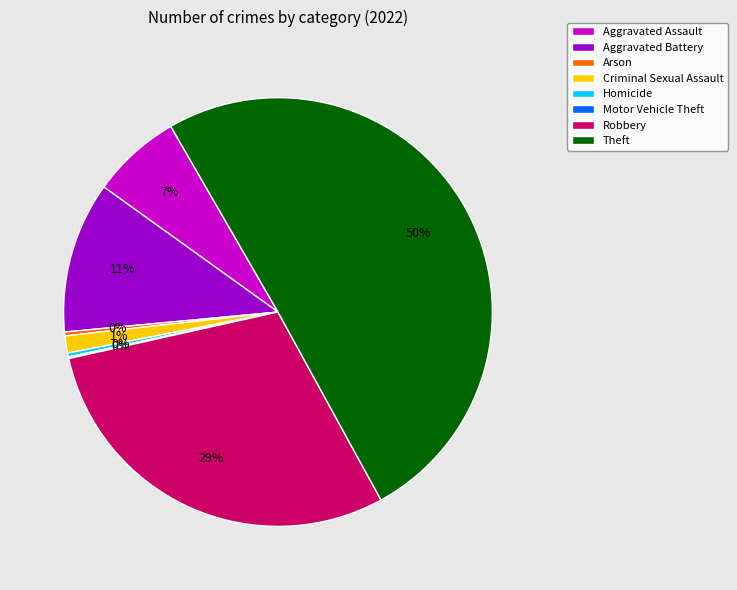

Which slice represents more than half of the pie?

Theft